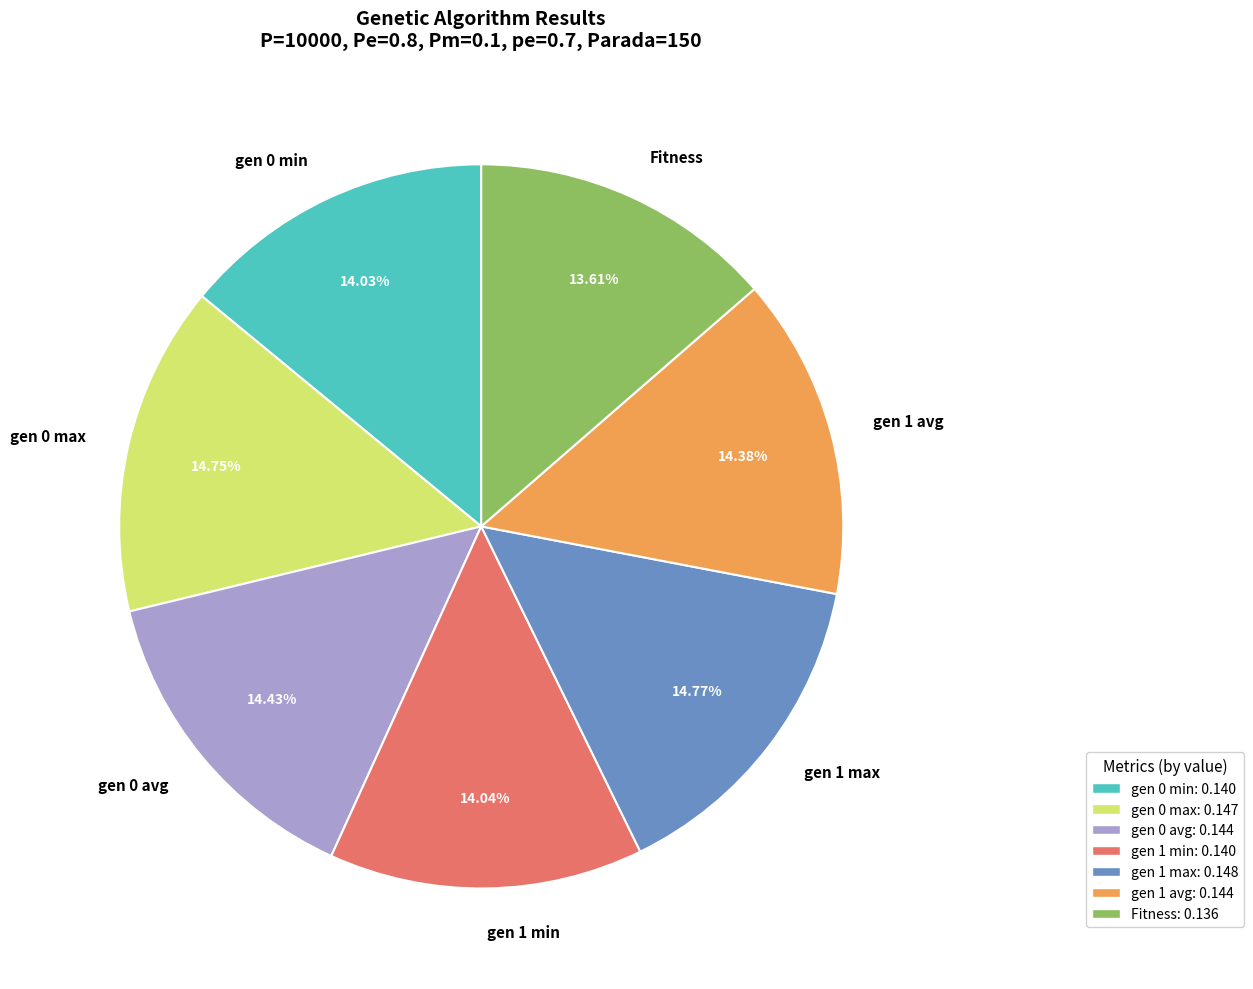

Which has a higher value, gen 1 min or gen 1 max?

gen 1 max